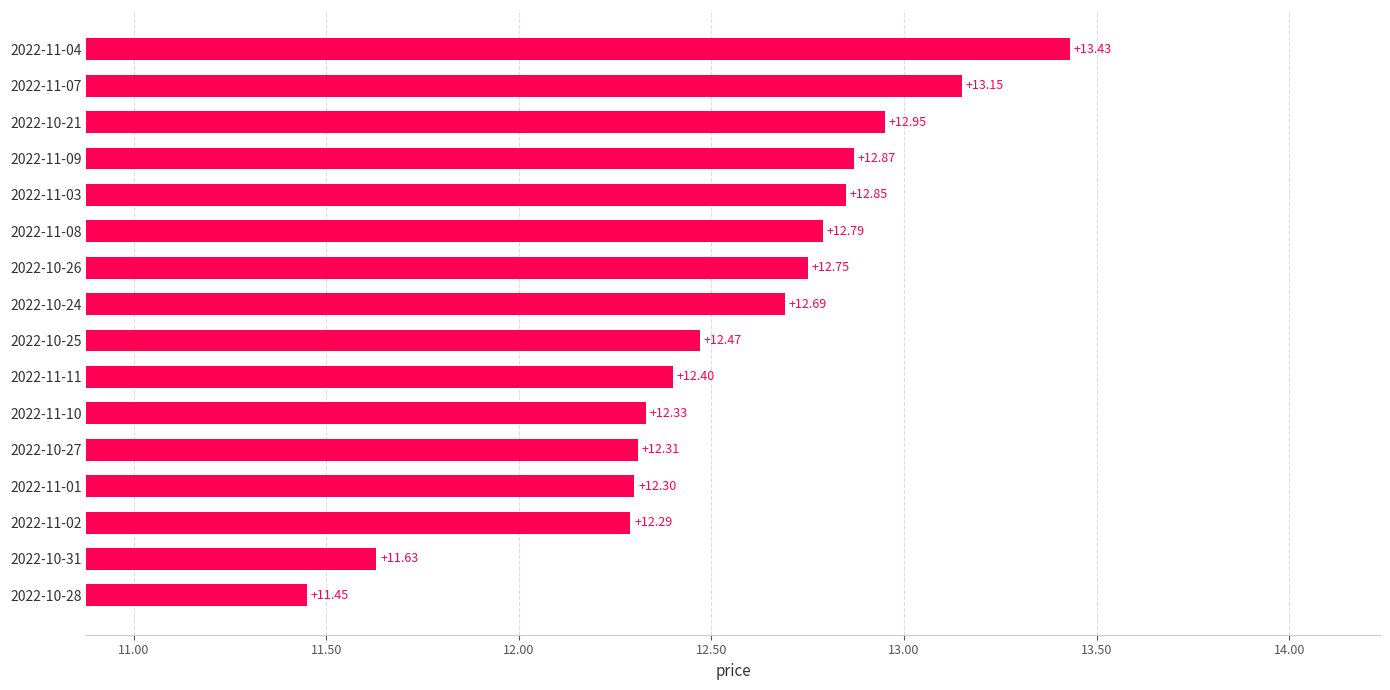

Which has a higher value, 2022-11-04 or 2022-11-07?

2022-11-04